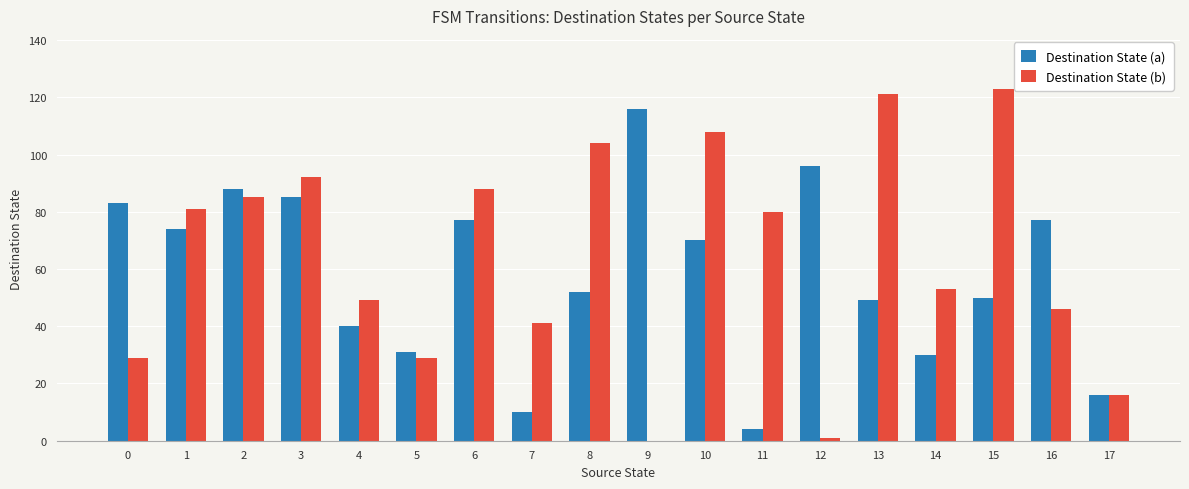

Which series has the largest range (max minus min)?

Destination State (b)